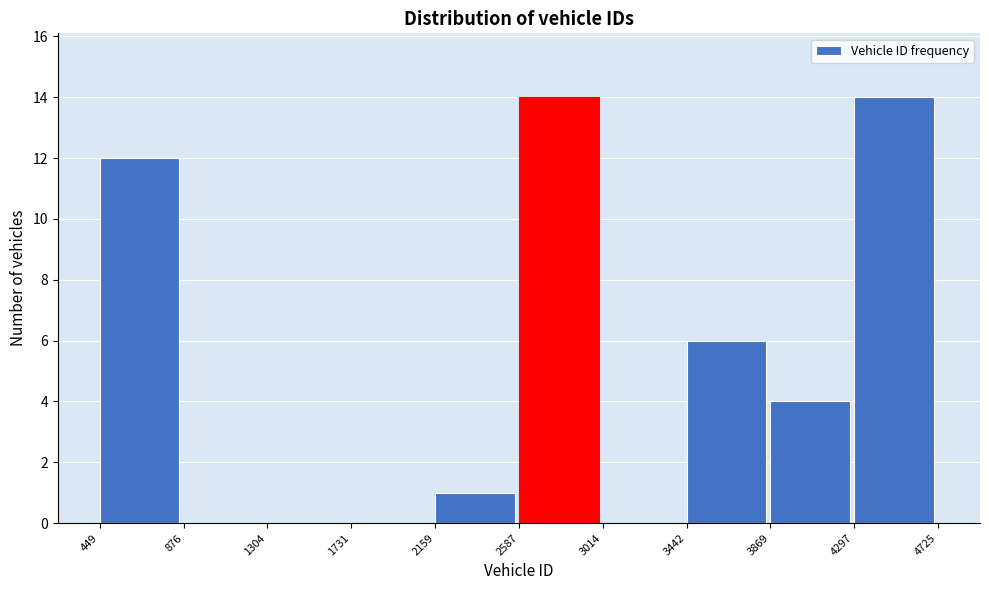

Reading left to right, list every bar in this chart as the range it spans on the x-axis followed by its height. The values are not printed on the chart, so give them approximately, as read against the axis.

449 to 876: 12
876 to 1304: 0
1304 to 1731: 0
1731 to 2159: 0
2159 to 2587: 1
2587 to 3014: 14
3014 to 3442: 0
3442 to 3869: 6
3869 to 4297: 4
4297 to 4725: 14